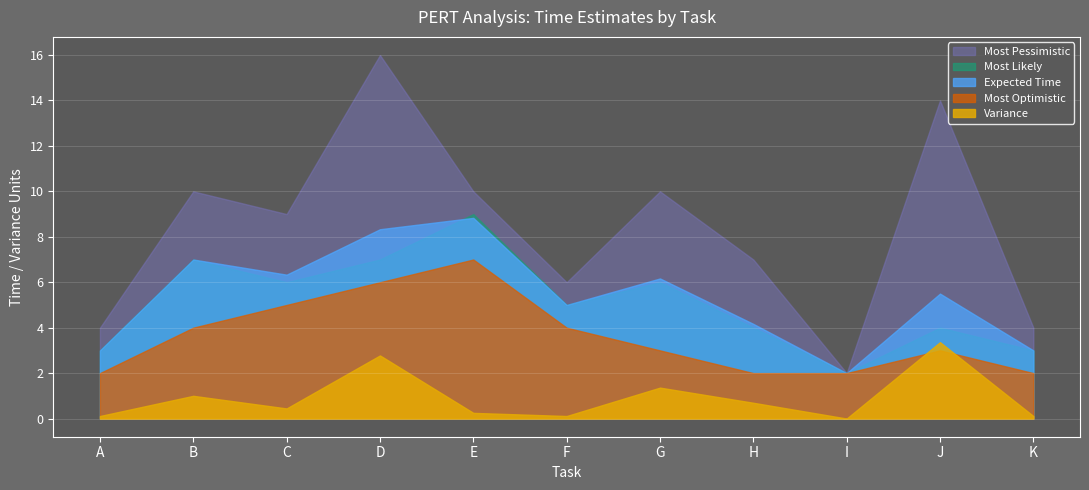

What is the difference between the highest and lowest values at B?

9.0